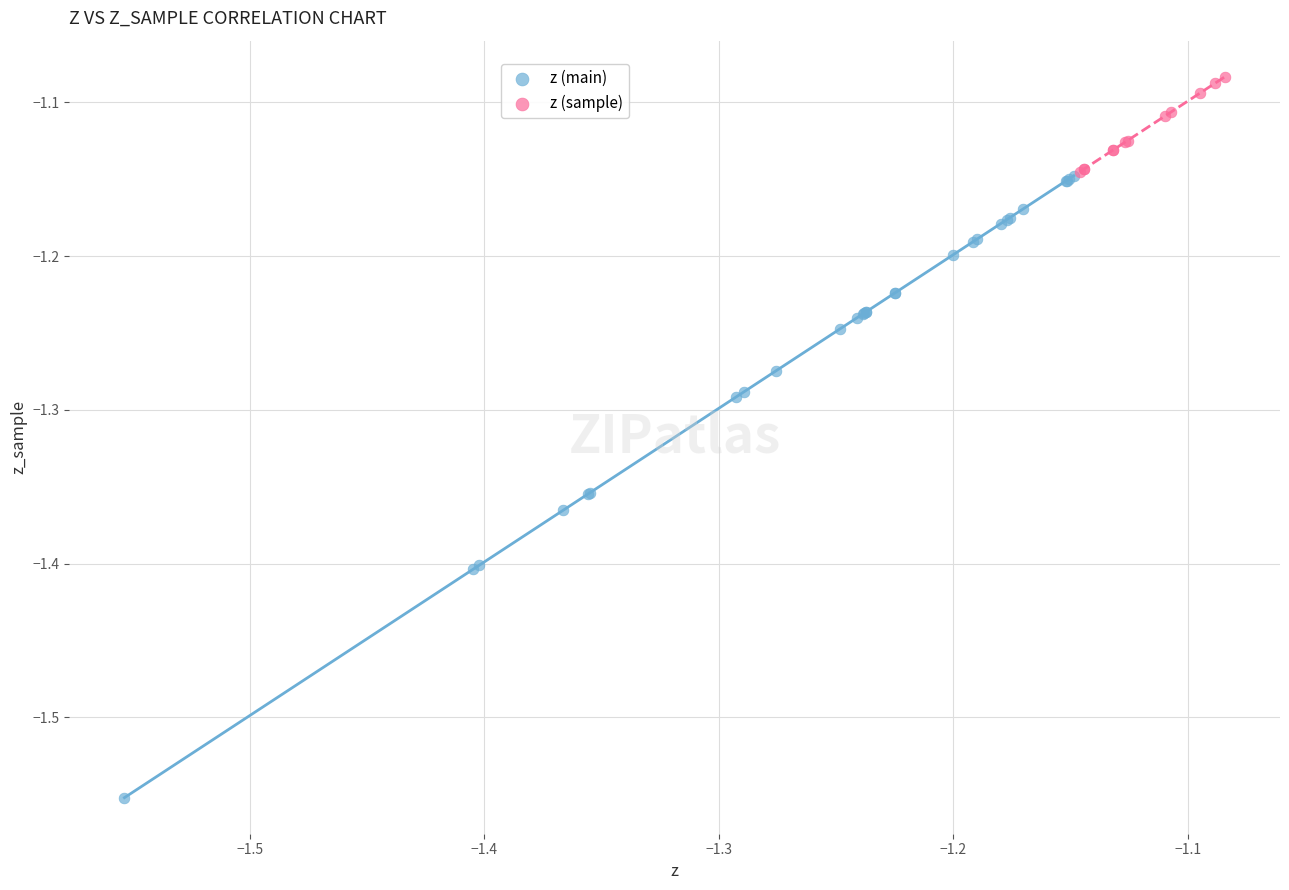

Which series reaches the minimum Y coordinate?

z (main)